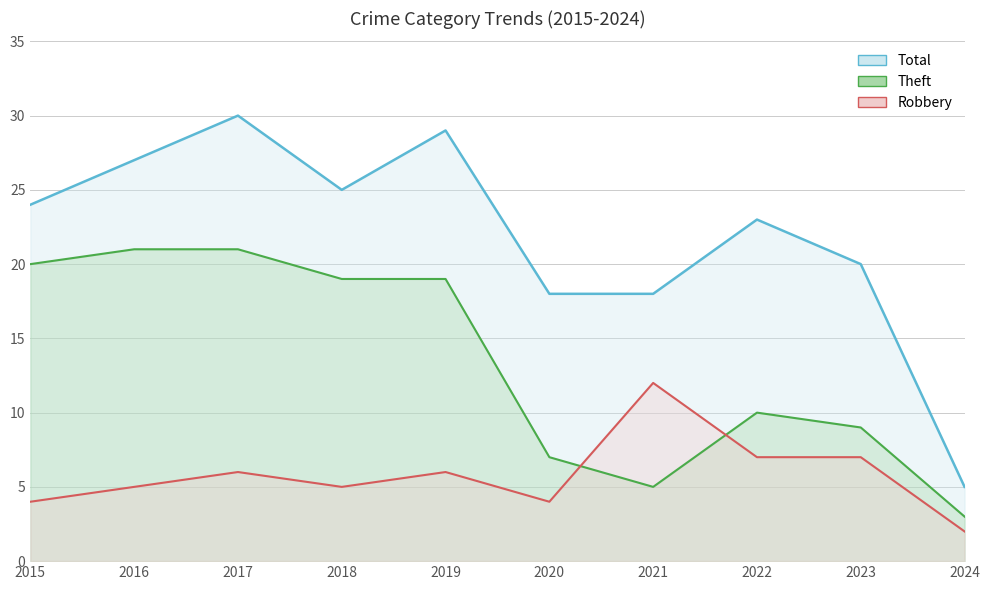

How many interior local peaks does the Total series have?

3